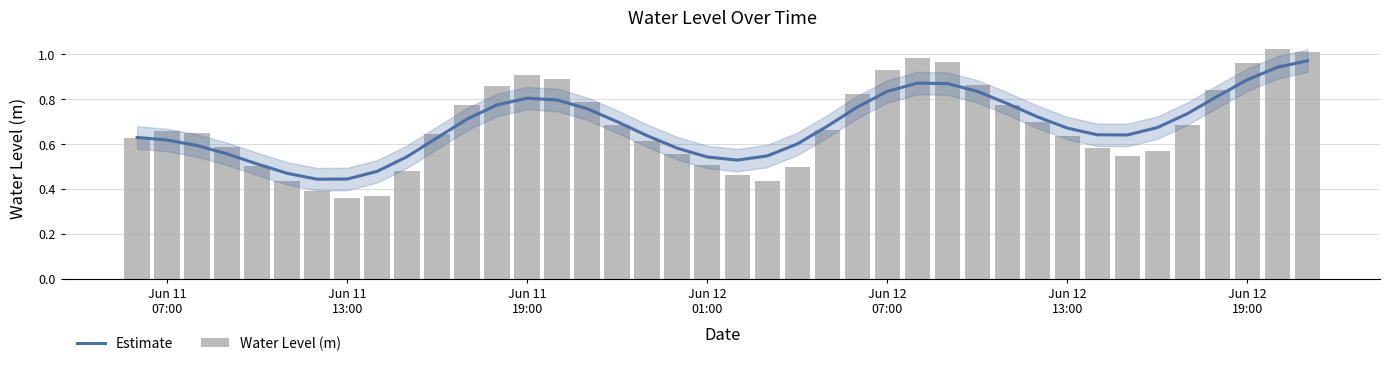

What is the maximum value shown in the chart?

1.0